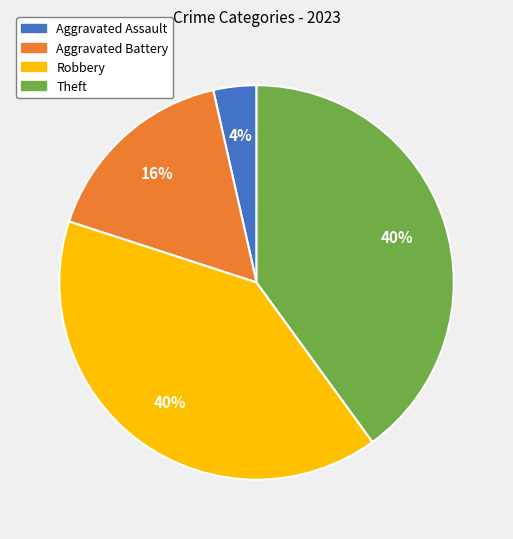

Is there a majority slice in this chart?

No